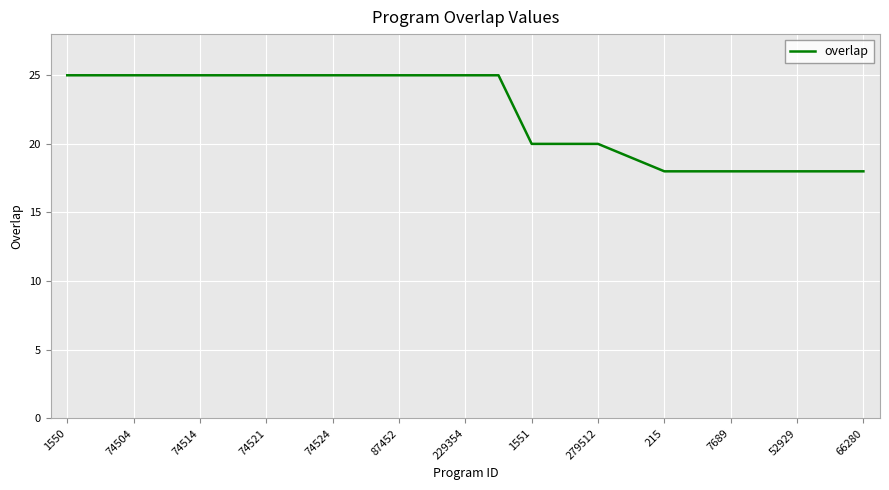

What is the difference between the maximum and minimum values?

7